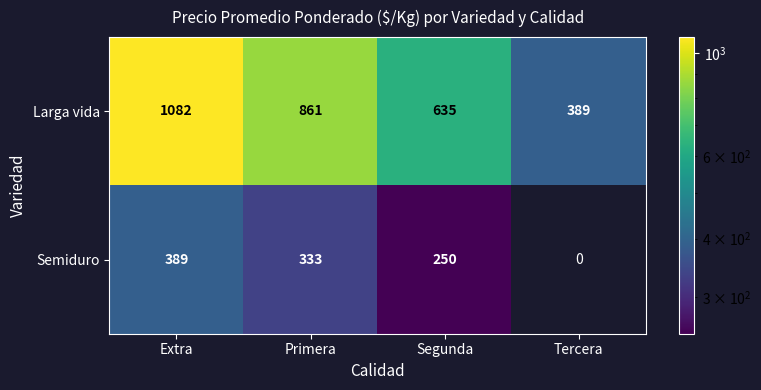

What is the sum of all Larga vida values?

2967